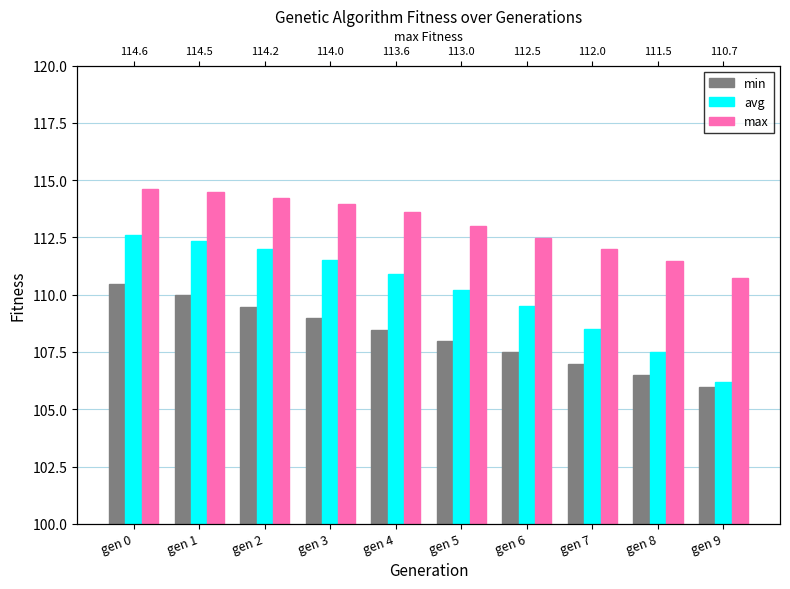

True or false: min has a value of 38.6 at gen 9.

False